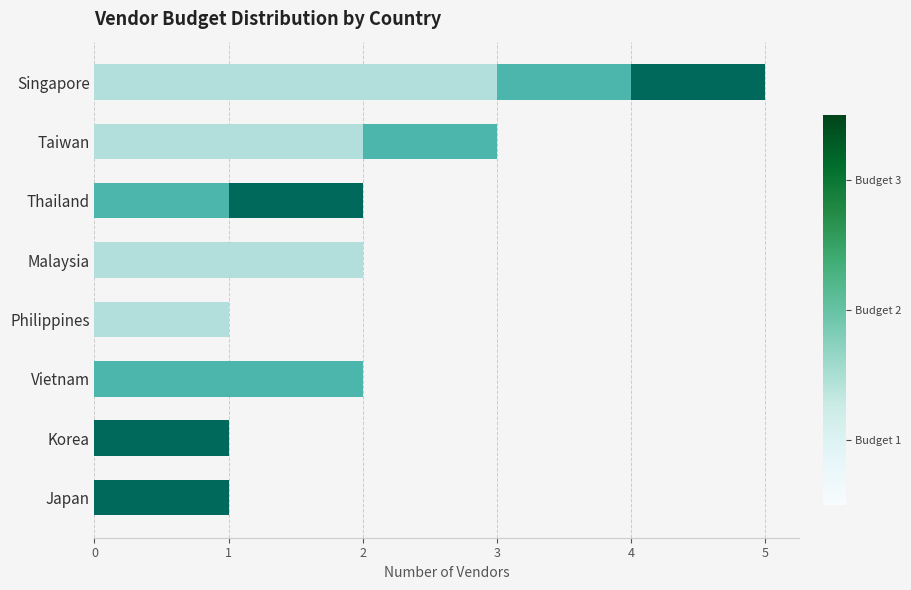

What is the total value across all series at Taiwan?

3